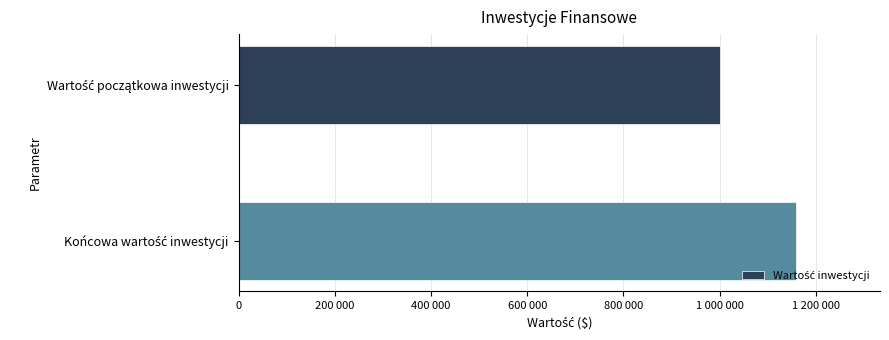

What is the average value?

1079637.0